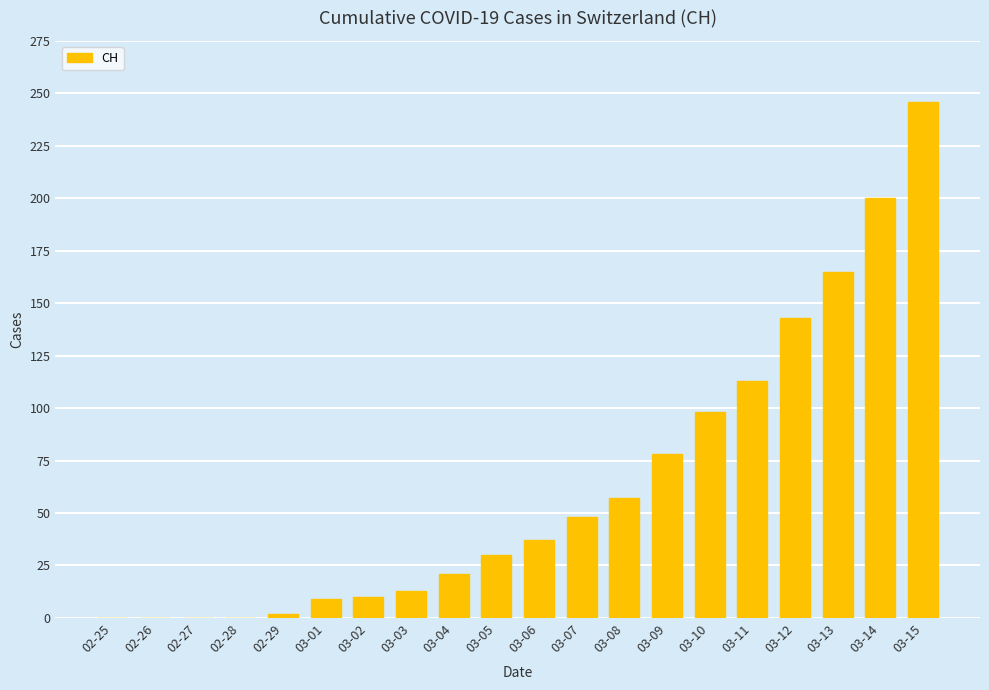

Is it true that the value at 03-03 is 13?

True